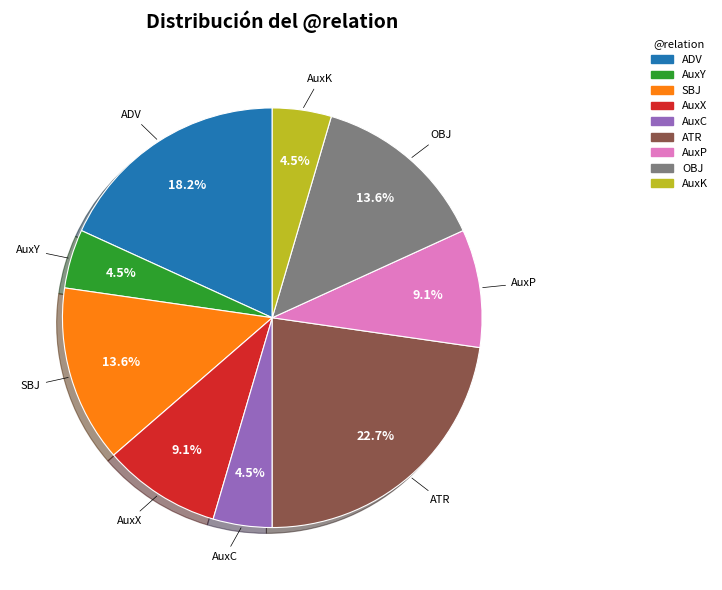

What portion of the pie excludes OBJ?

86.4%